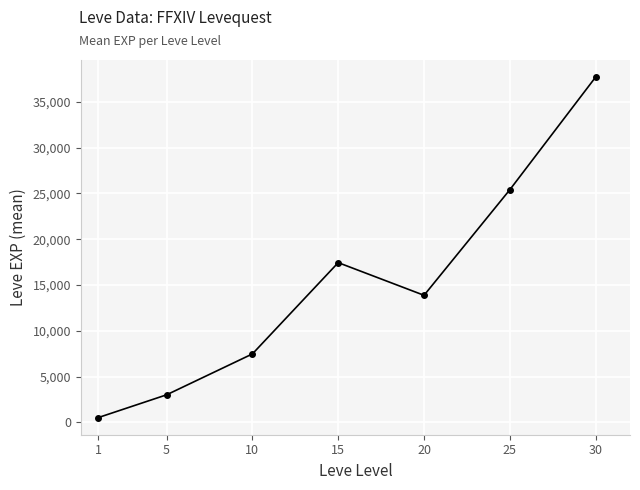

Reading right to left, list all the values displayed in this chart.

37715.0	25410.0	13876.7	17445.0	7475.0	3008.3	510.2